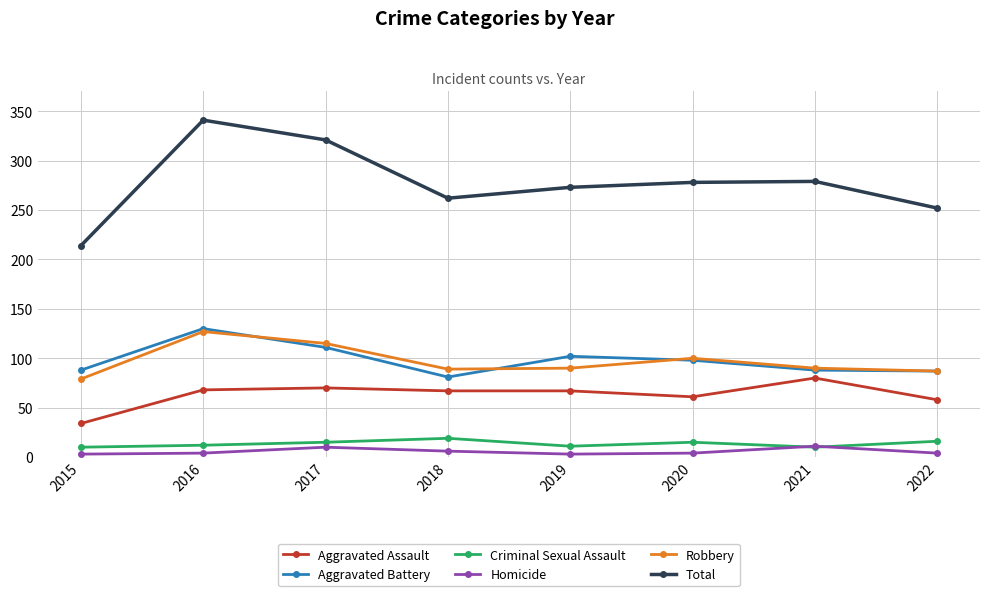

True or false: Criminal Sexual Assault and Aggravated Battery cross at least once.

False